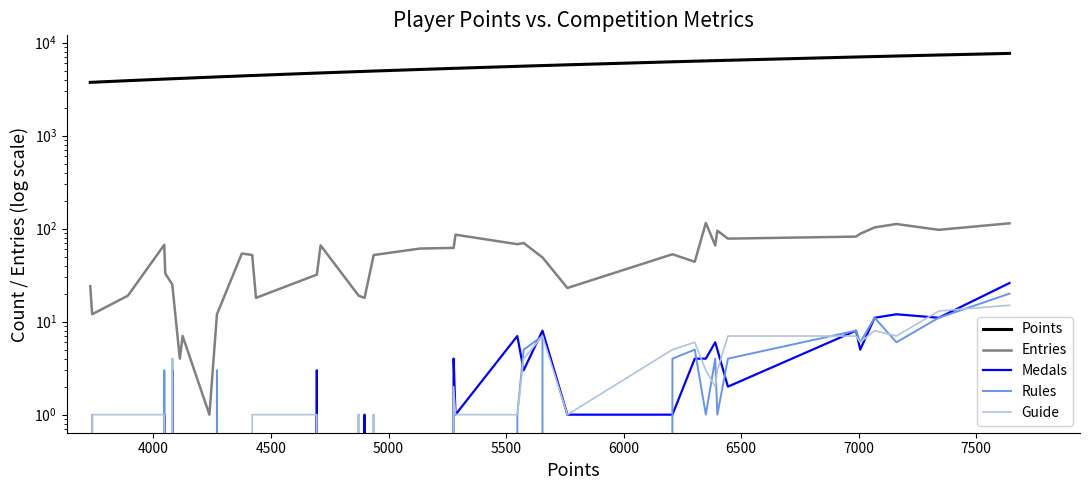

What is the difference between the maximum and minimum values in the Entries series?

114